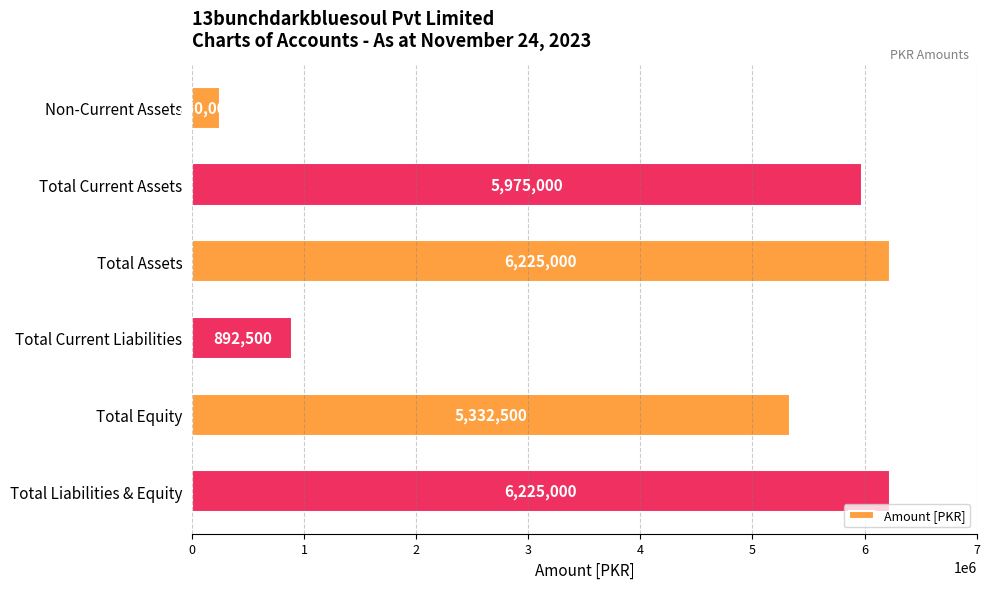

How many values are below 5975000?

3